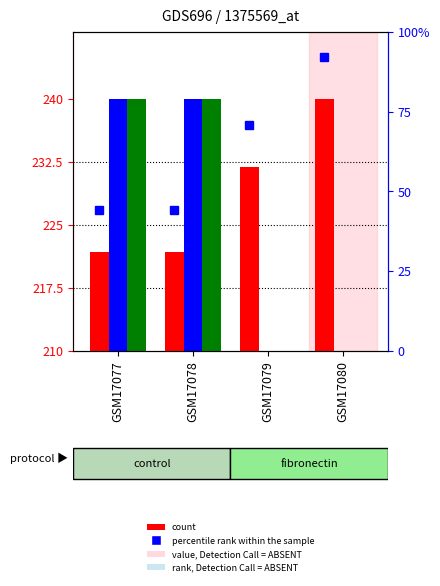

At which label does P (norm) reach its peak?

GSM17080